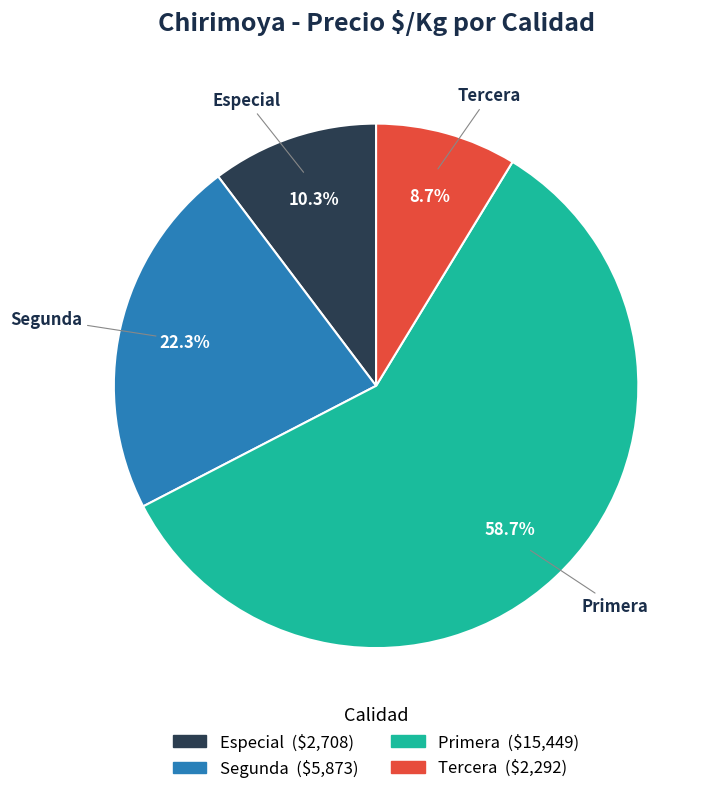

How many slices are in this pie chart?

4